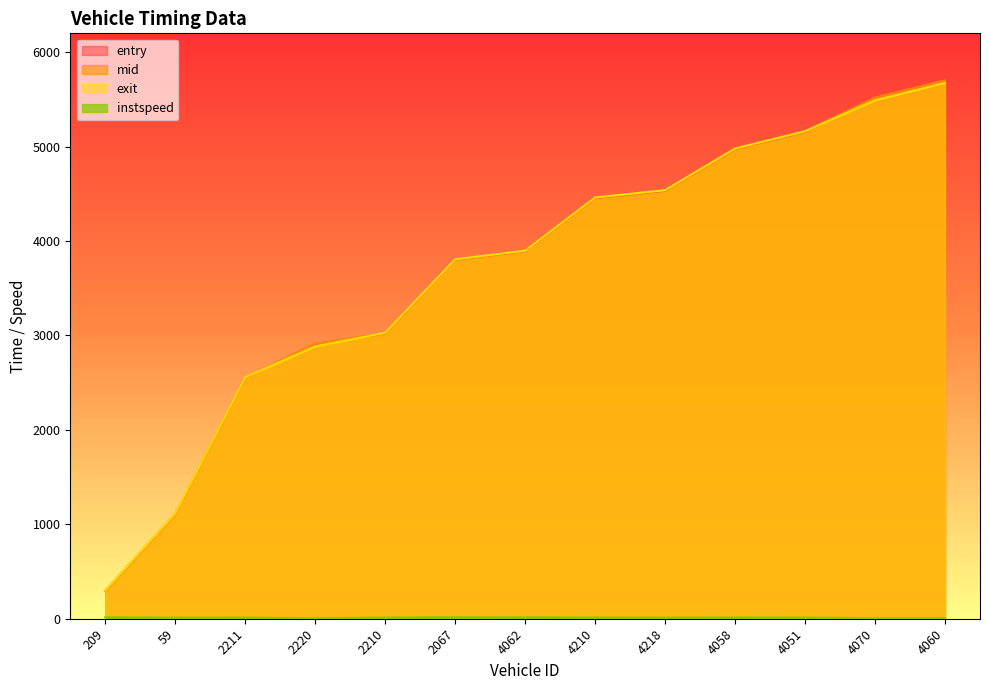

What are all the series names shown in the legend?

entry, mid, exit, instspeed